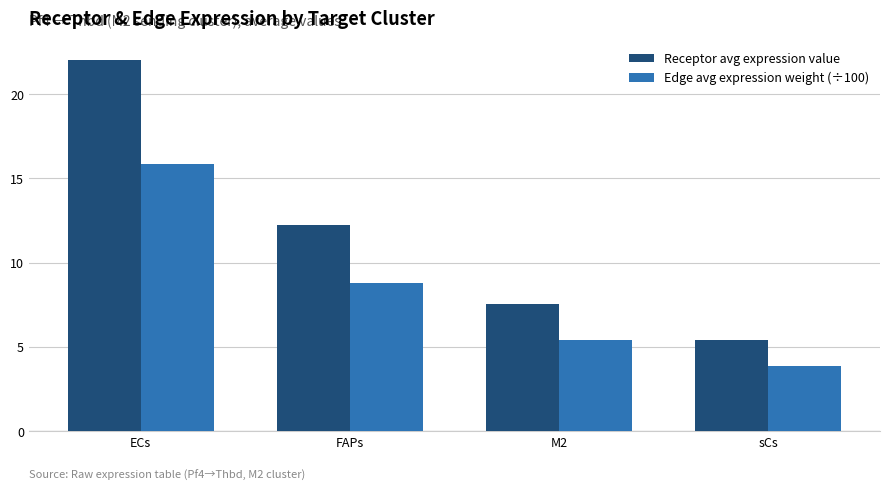

At which label does Receptor avg expression value reach its minimum?

sCs